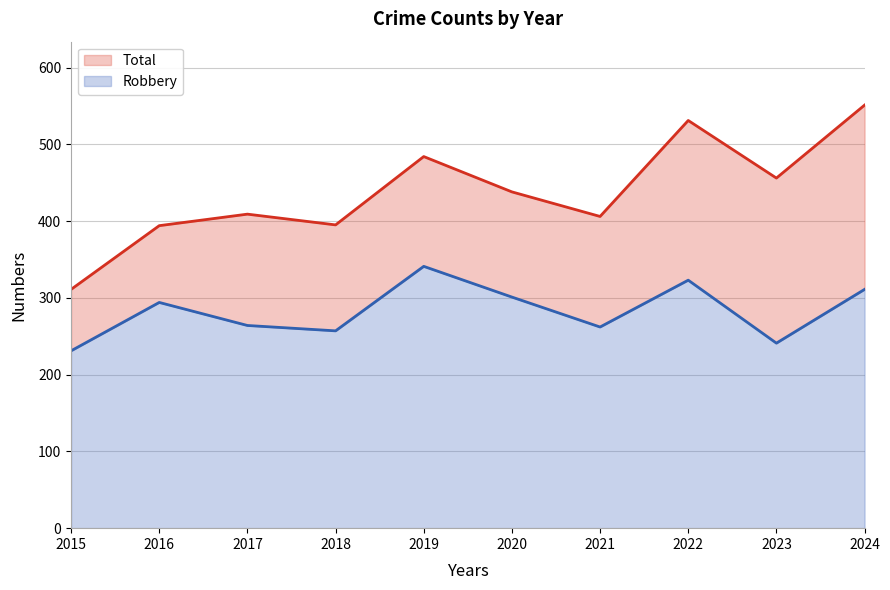

What are all the series names shown in the legend?

Total, Robbery